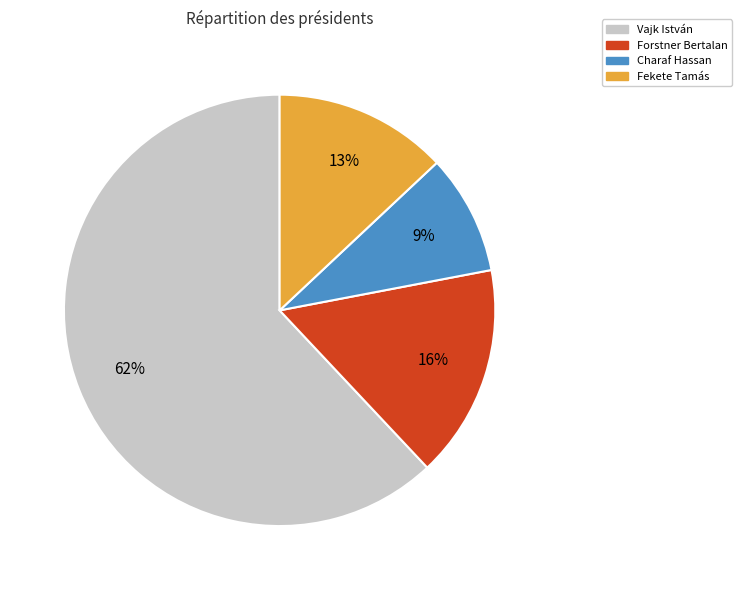

How many slices are in this pie chart?

4